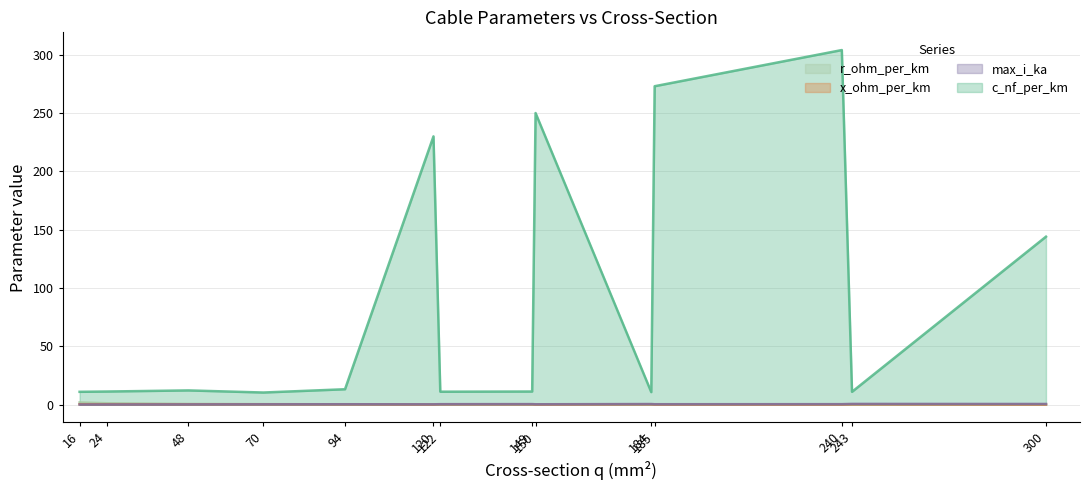

How many data points does each series have?

14